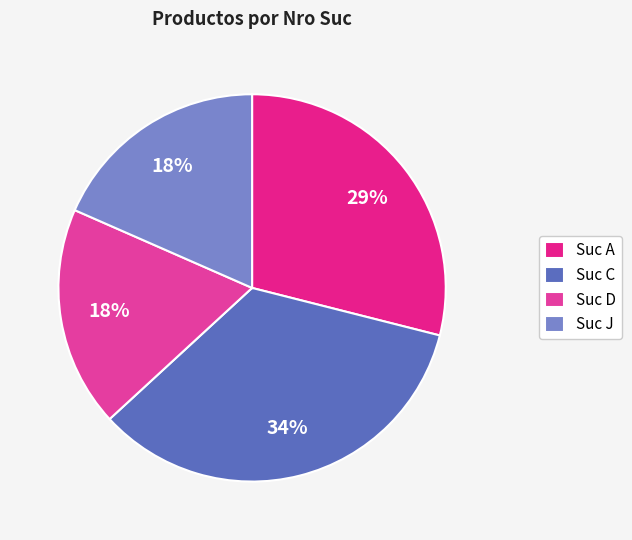

Count the number of slices in the pie.

4